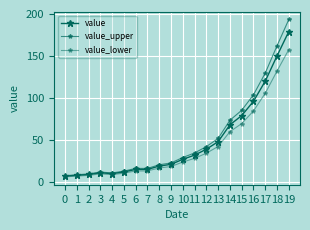

How many data points in value_lower are less than 23?

10